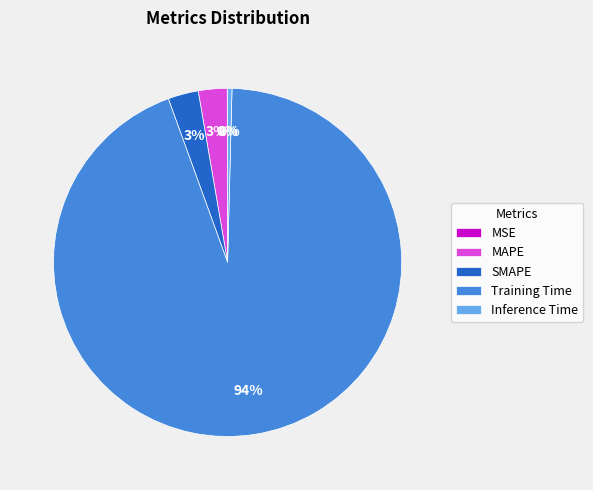

Does any single category account for the majority?

Yes